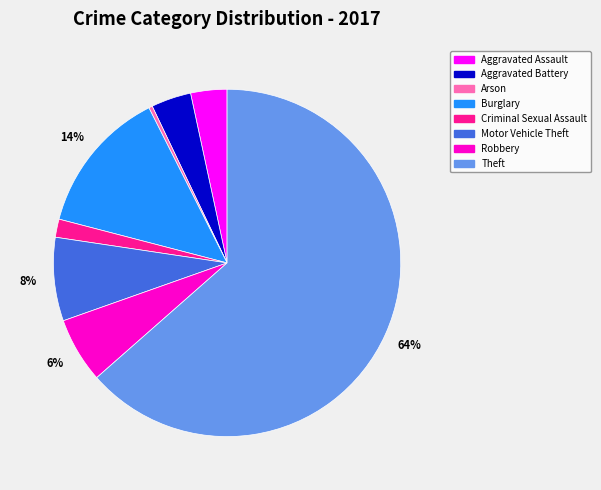

Count the number of slices in the pie.

8